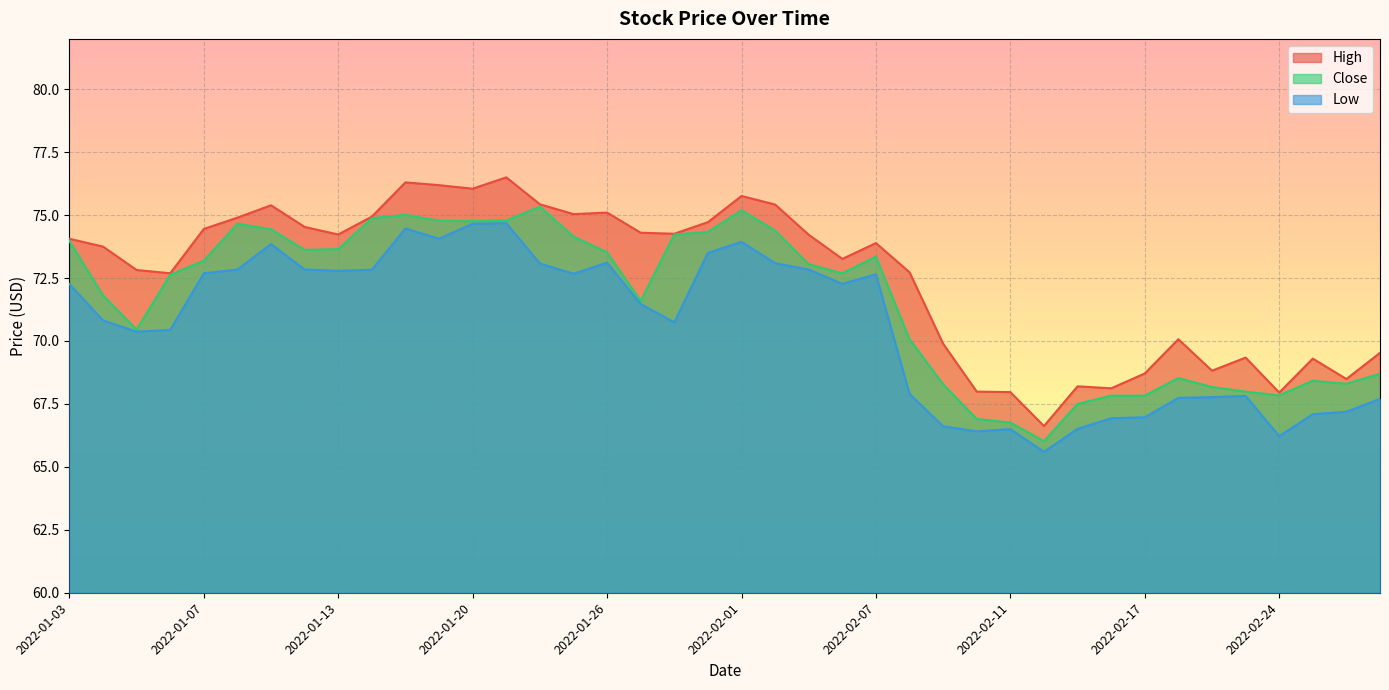

At which category does High reach its first local valley?

2022-01-06